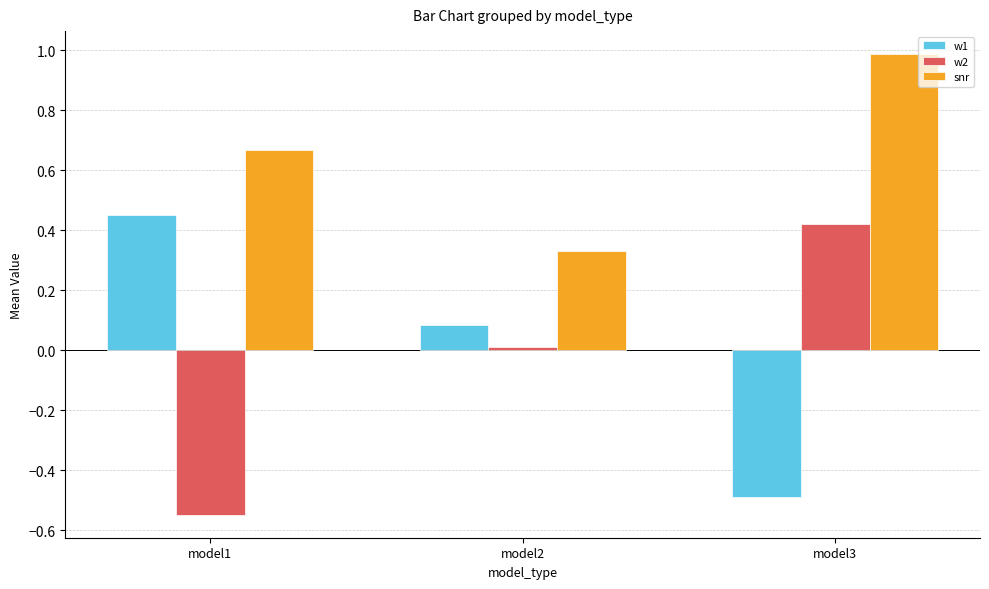

The value of w2 at model1 is -0.8. True or false?

False